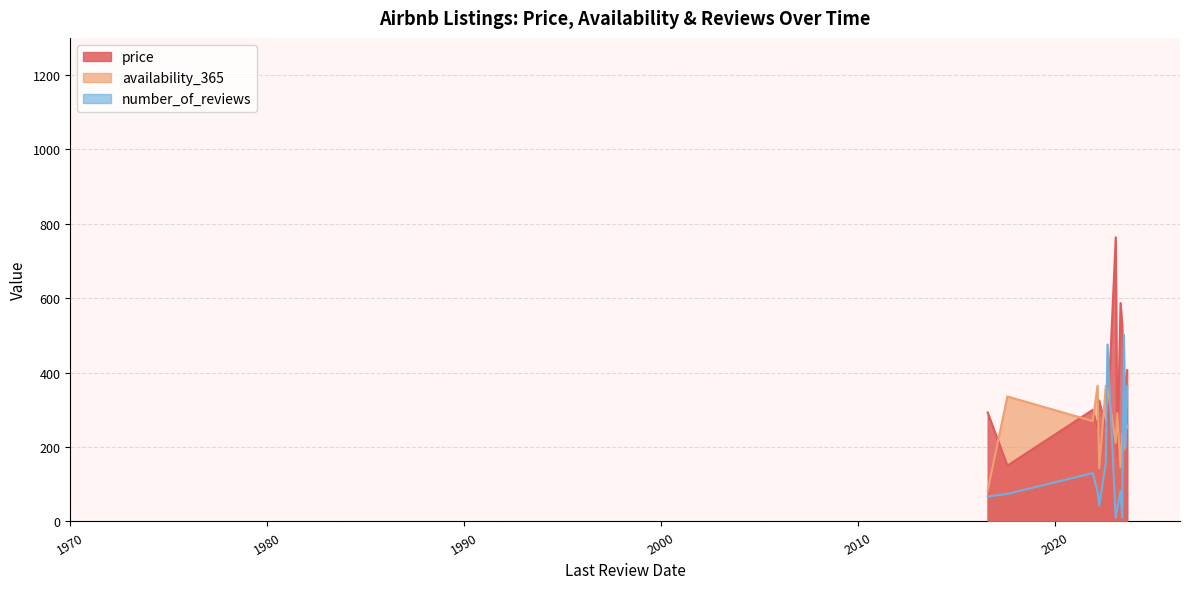

Which series ends up on top after the final intersection of availability_365 and price?

price